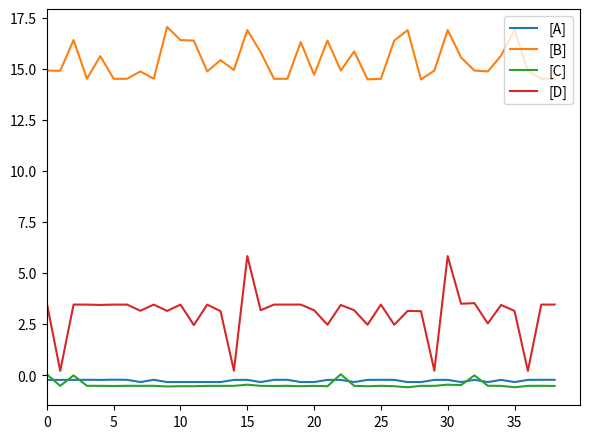

What is the maximum value shown in the chart?

17.0